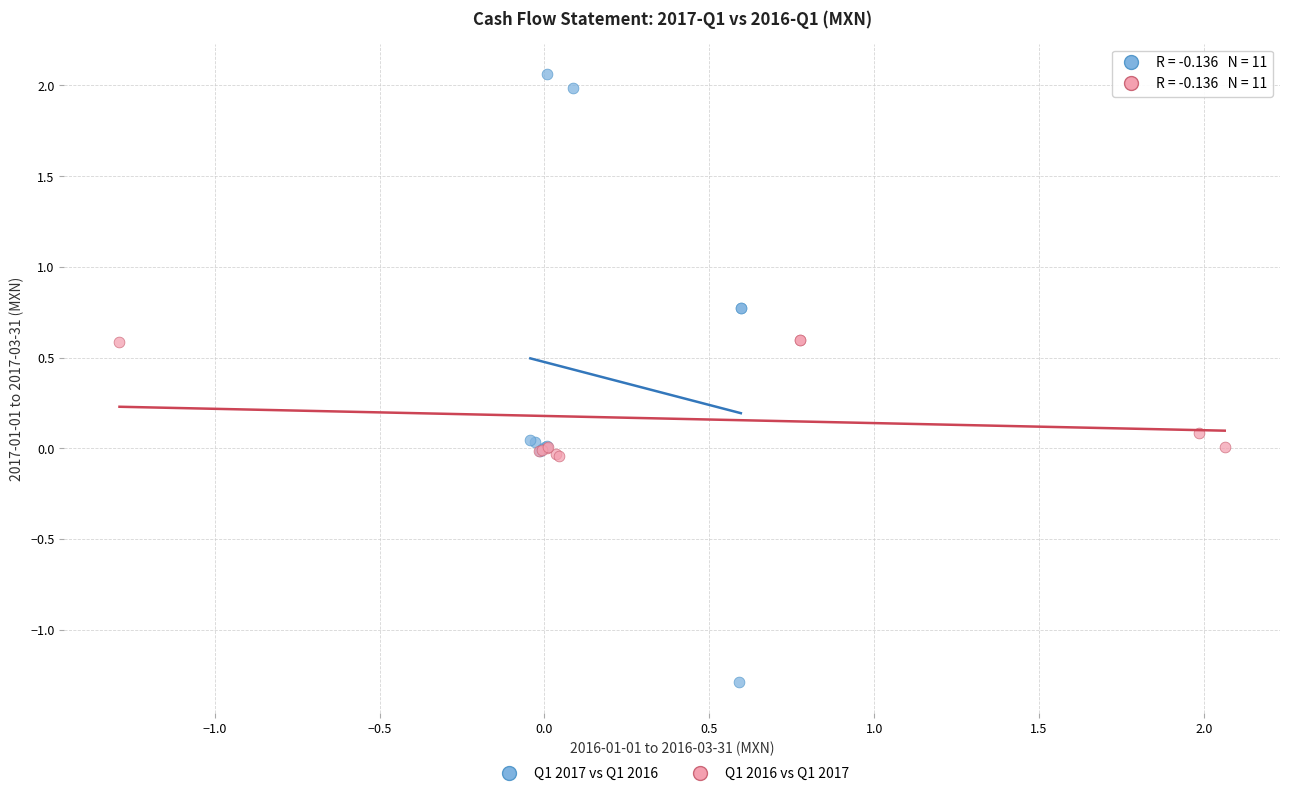

What are all the series names shown in the legend?

Q1 2017 vs Q1 2016, Q1 2016 vs Q1 2017